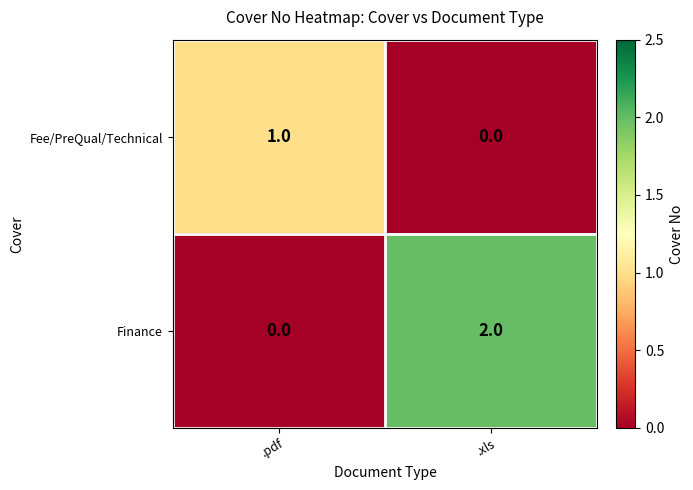

At which label does Finance reach its peak?

.xls